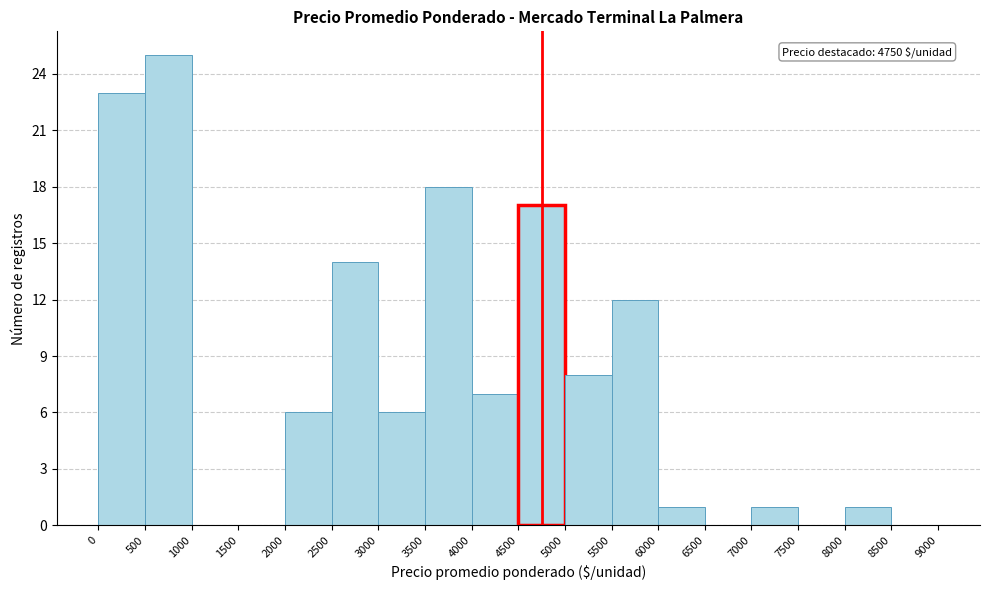

Which range on the x-axis has the tallest bar?

500 to 1000